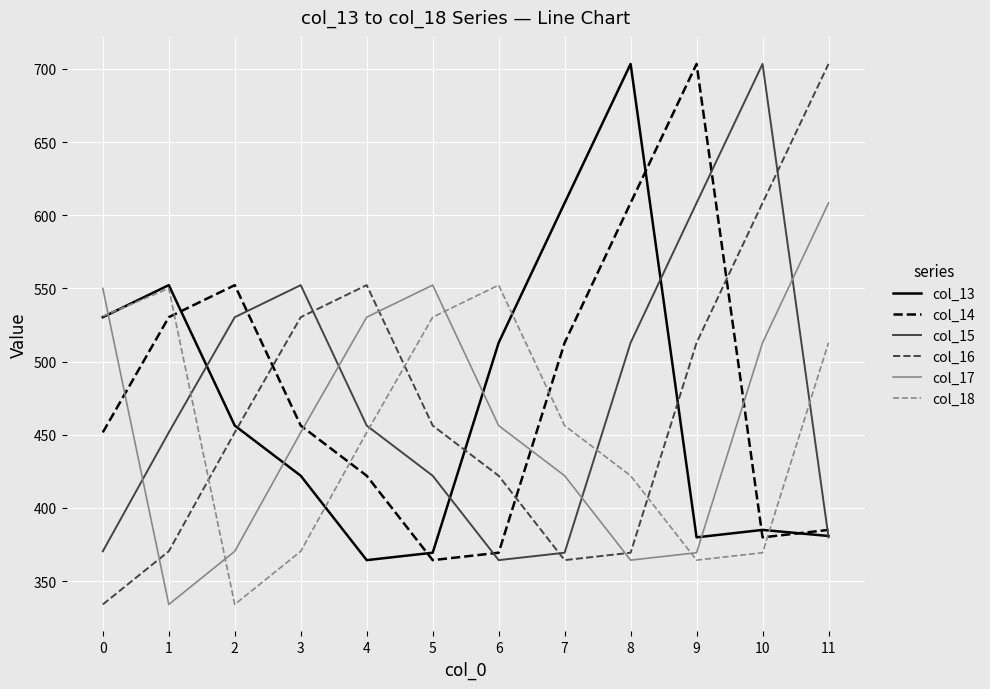

Is the value of col_17 at 9 greater than the value of col_15 at 4?

No